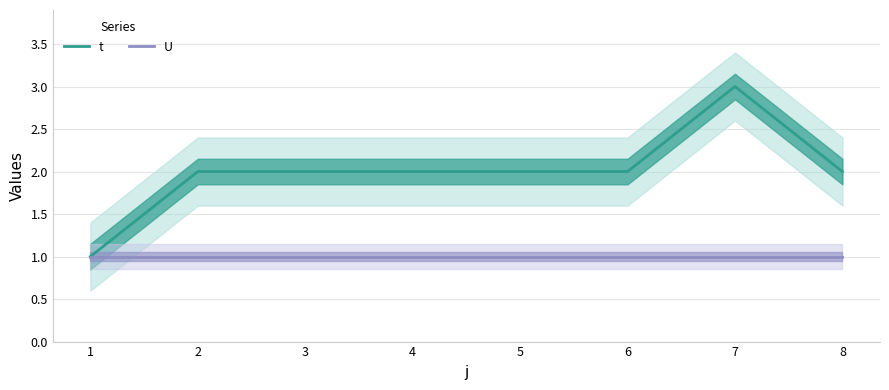

Where does the t series first go above 2?

7